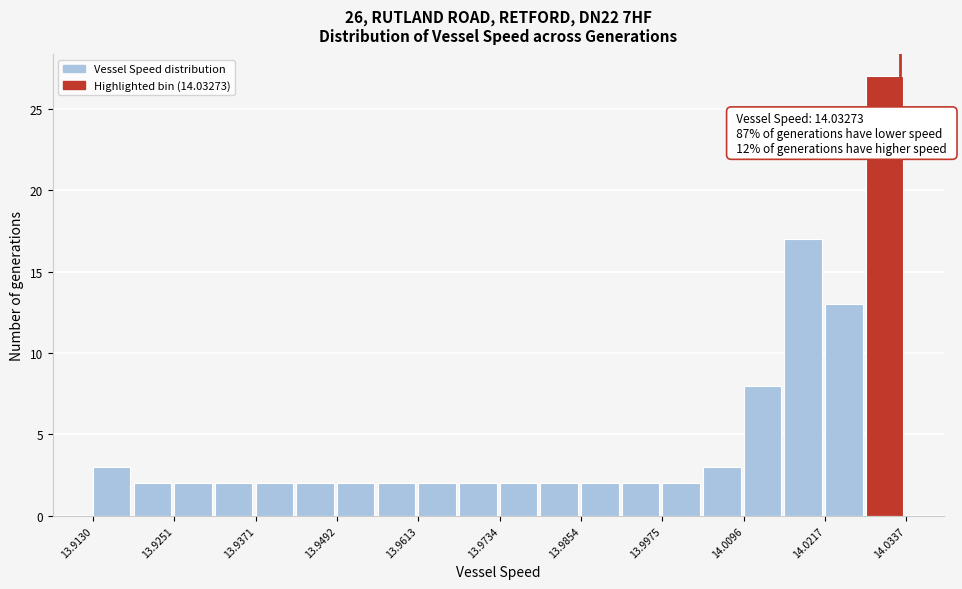

Around what value on the x-axis is the tallest bar? Give the approximate position of its centre, as read against the axis.

14.030